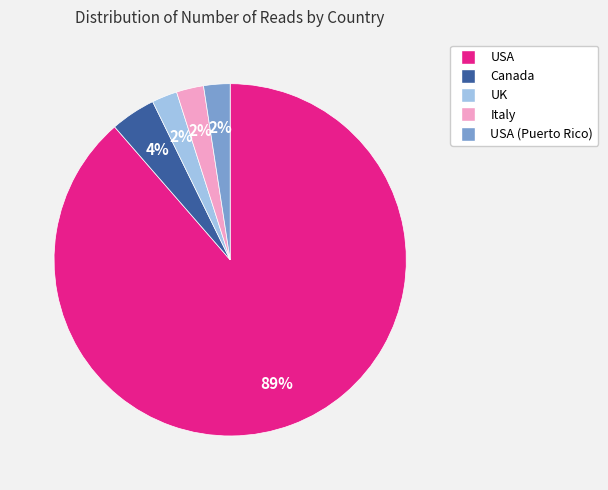

Is there a majority slice in this chart?

Yes